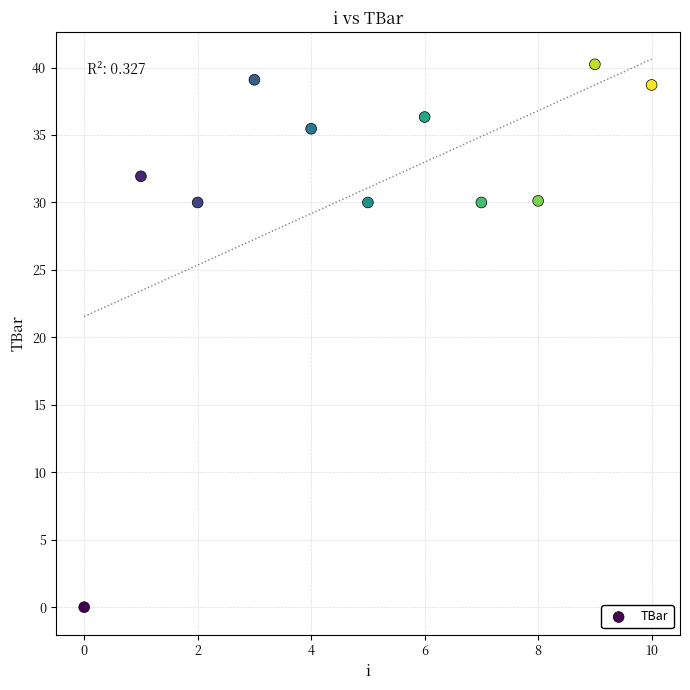

What is the average Y value?

31.1